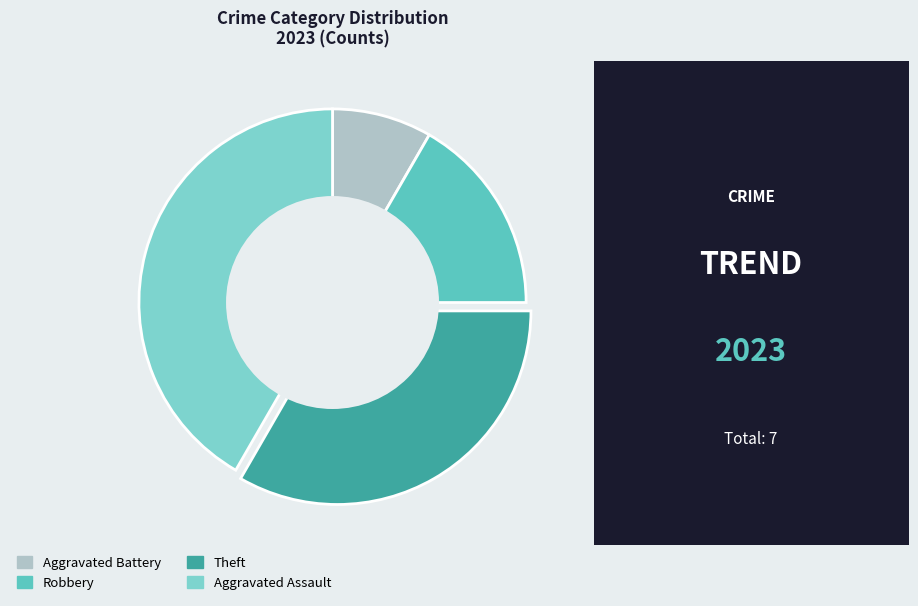

To the nearest percent, what is the difference between the Theft and Robbery slice percentages?

17%